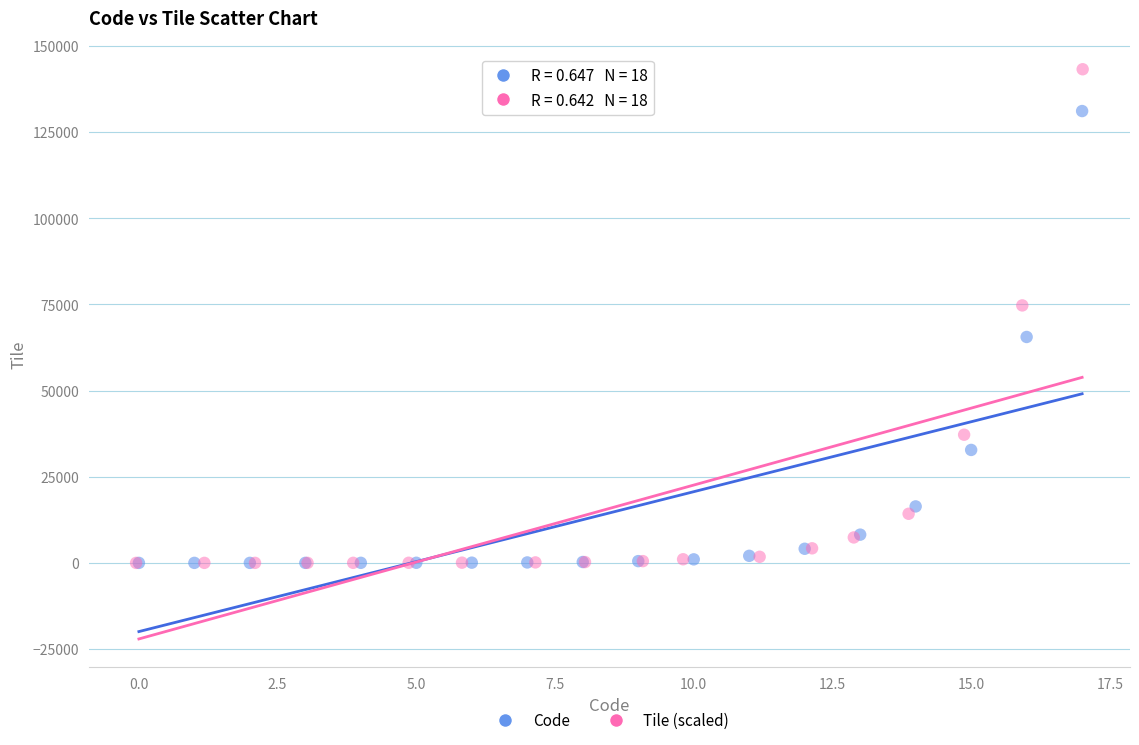

Which series contains the highest Y value?

Tile (scaled)